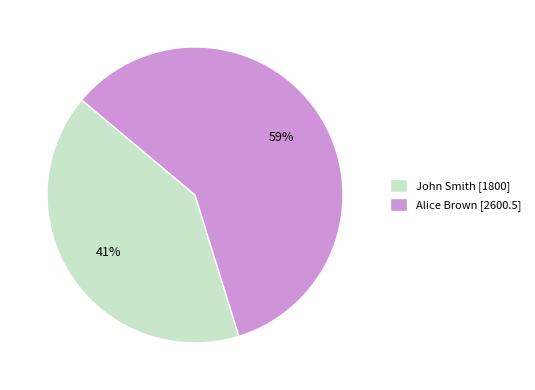

To the nearest percent, what percentage of the pie is John Smith?

41%